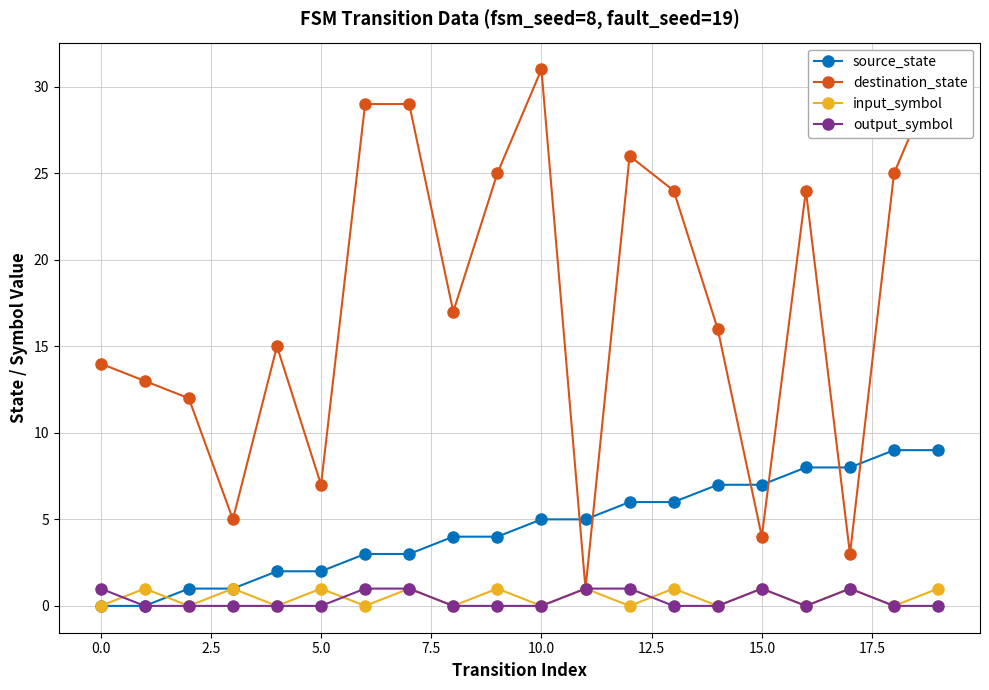

How many values in the source_state series exceed 5?

8